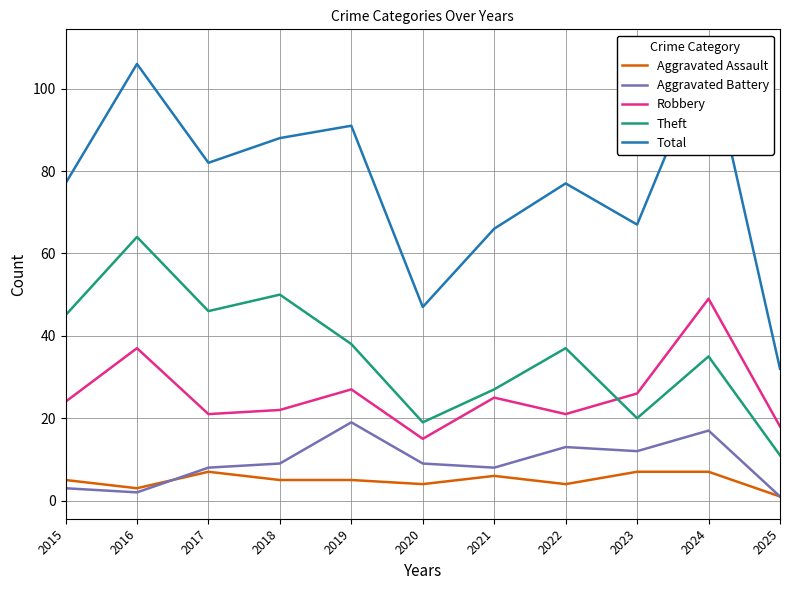

True or false: Robbery and Aggravated Assault intersect in this chart.

False